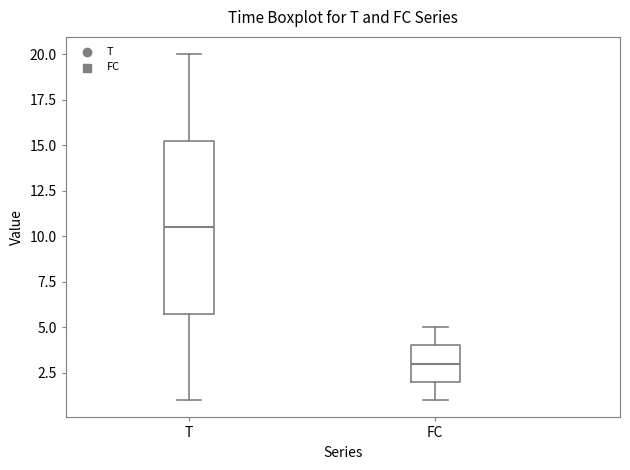

Reading left to right, transcribe this box plot: for each box, give where its median line is, the range the box spans, and where its two whiskers end, as read against the y-axis. The values are not printed on the chart, so give them approximately, as read against the axis.

T: median 10.5, box 6.0 to 15.5, whiskers 1.0 to 20.0
FC: median 3.0, box 2.0 to 4.0, whiskers 1.0 to 5.0